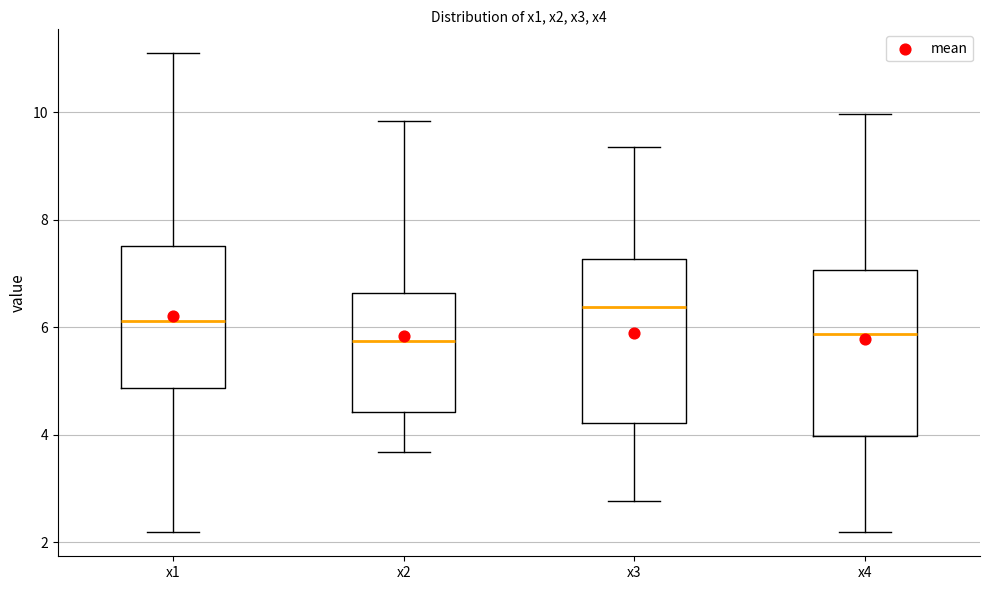

Reading left to right, read every box against the y-axis: the position of its median line, the range the box covers, and the ends of its whiskers. The values are not printed on the chart, so give them approximately, as read against the axis.

x1: median 6.2, box 4.8 to 7.6, whiskers 2.2 to 11.0
x2: median 5.8, box 4.4 to 6.6, whiskers 3.6 to 9.8
x3: median 6.4, box 4.2 to 7.2, whiskers 2.8 to 9.4
x4: median 5.8, box 4.0 to 7.0, whiskers 2.2 to 10.0